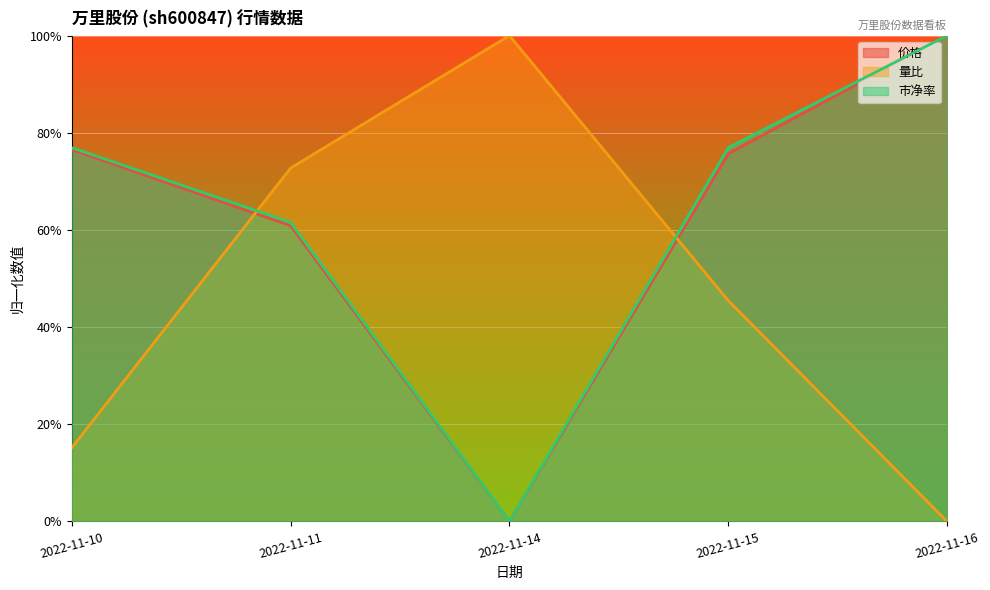

Reading right to left, extract all data points from this chart.

价格: 2022-11-16=1.0	2022-11-15=0.8	2022-11-14=0.0	2022-11-11=0.6	2022-11-10=0.8
量比: 2022-11-16=0.0	2022-11-15=0.5	2022-11-14=1.0	2022-11-11=0.7	2022-11-10=0.2
市净率: 2022-11-16=1.0	2022-11-15=0.8	2022-11-14=0.0	2022-11-11=0.6	2022-11-10=0.8